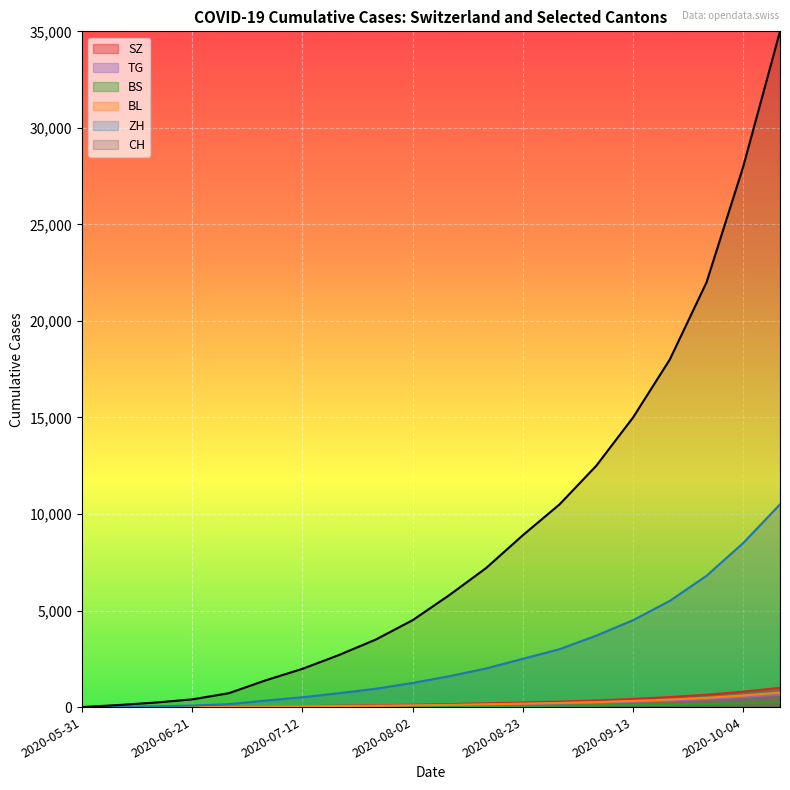

What is the maximum value for BL?

750